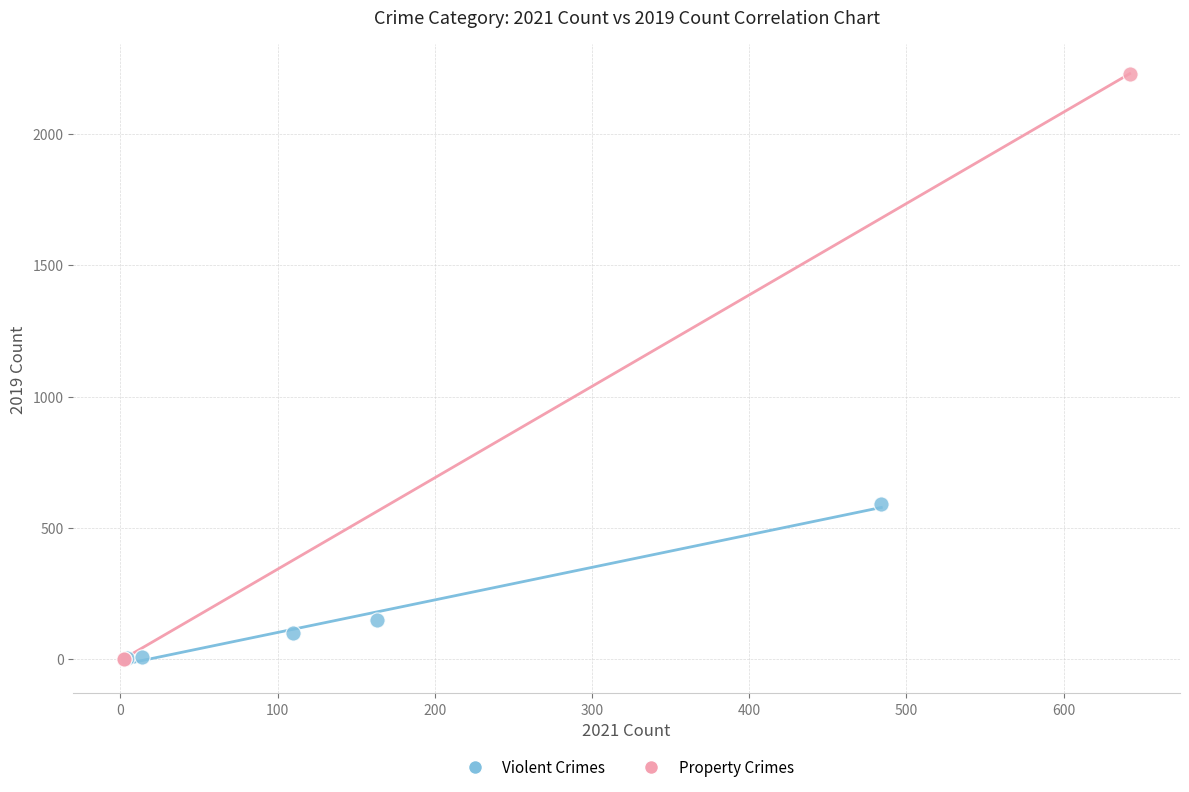

Which series contains the highest Y value?

Property Crimes